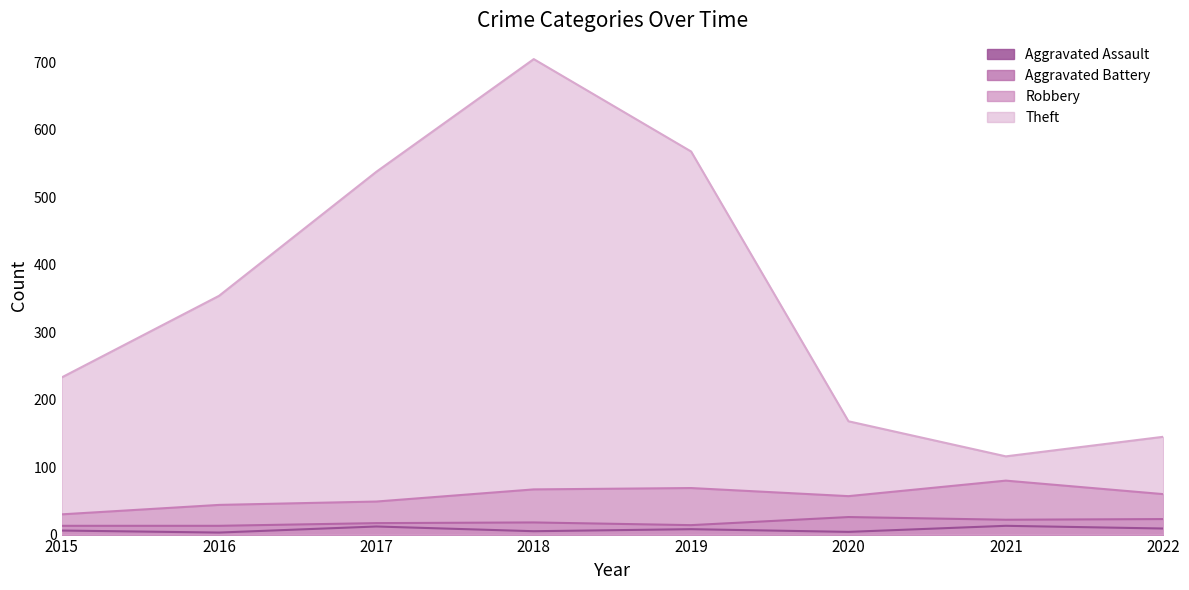

What are all the series names shown in the legend?

Aggravated Assault, Aggravated Battery, Robbery, Theft